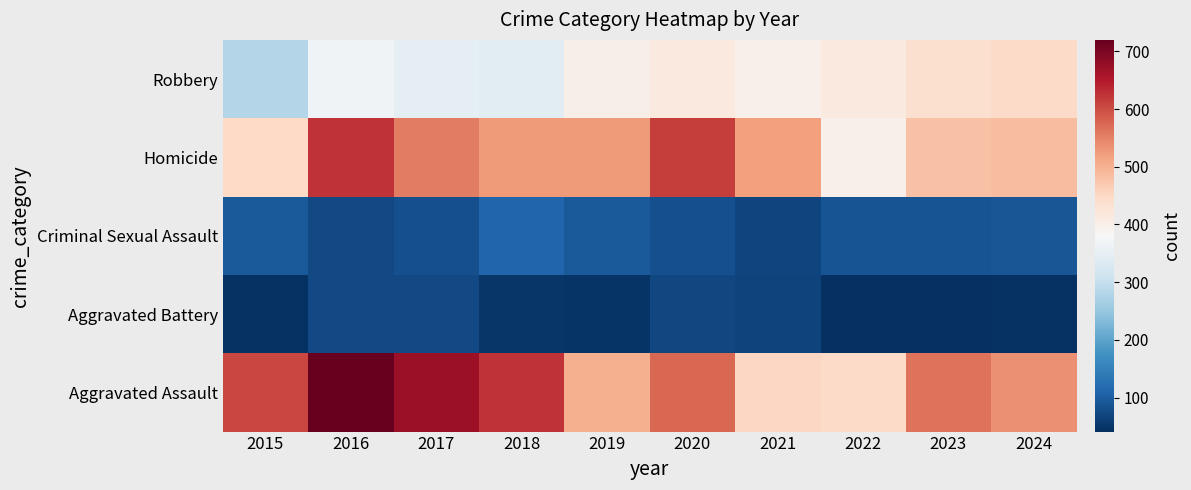

What is the minimum value shown in the chart?

41